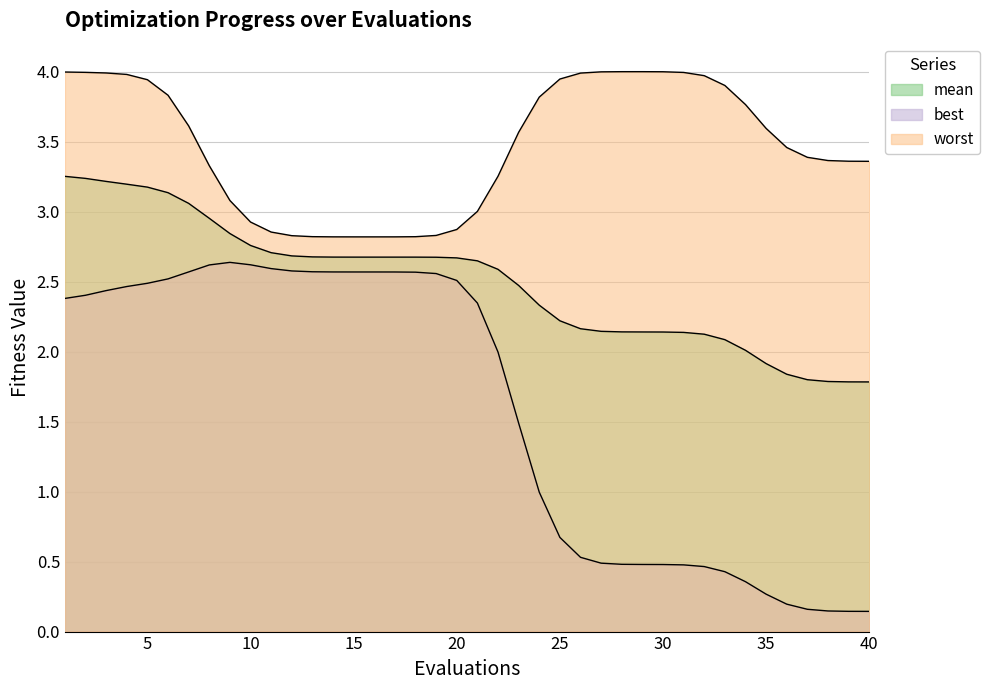

What is the value of the mean point at the 11th from the left?

2.7